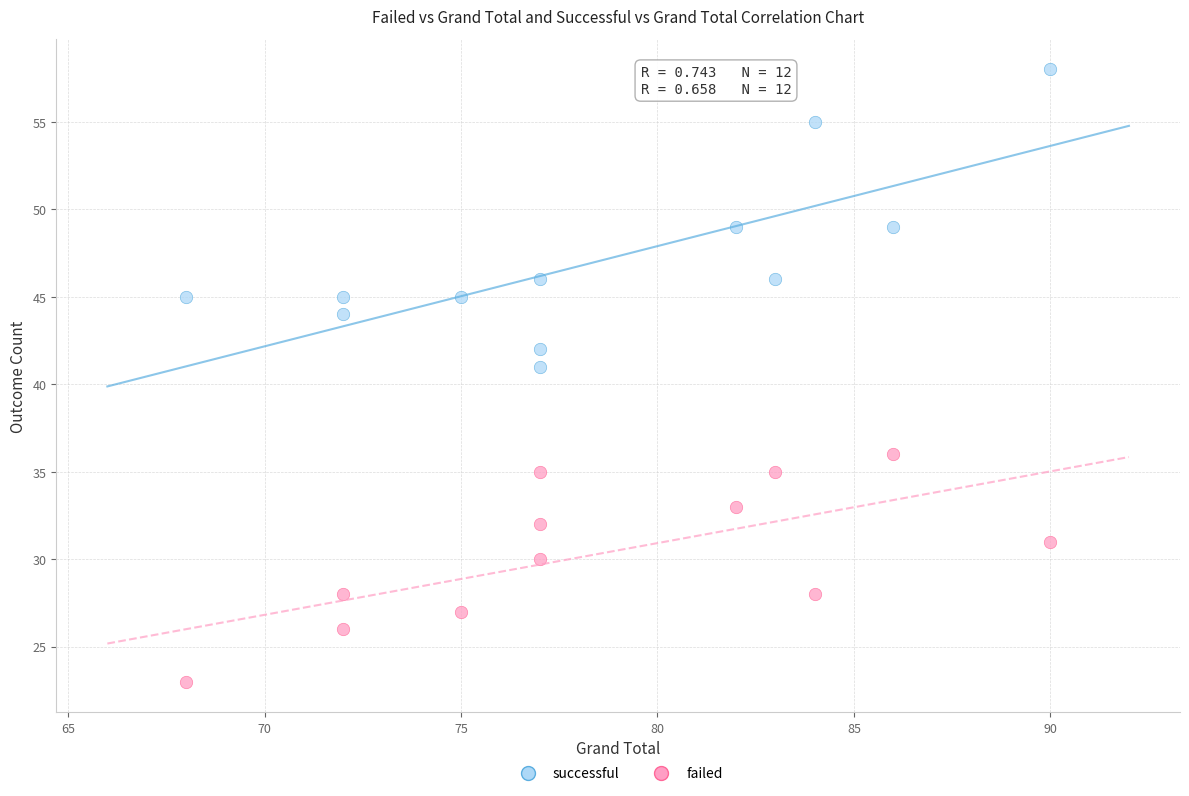

What is the X range (max minus min) for the scatter plot?

22